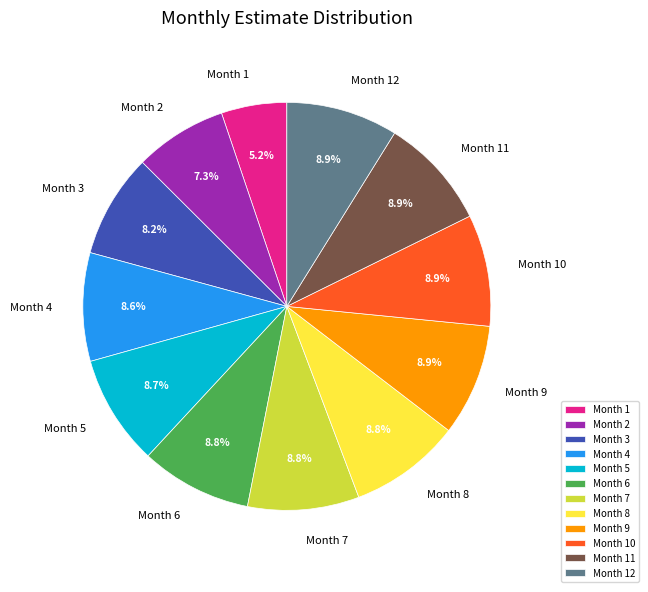

How much of the chart is everything except Month 6?

91.2%